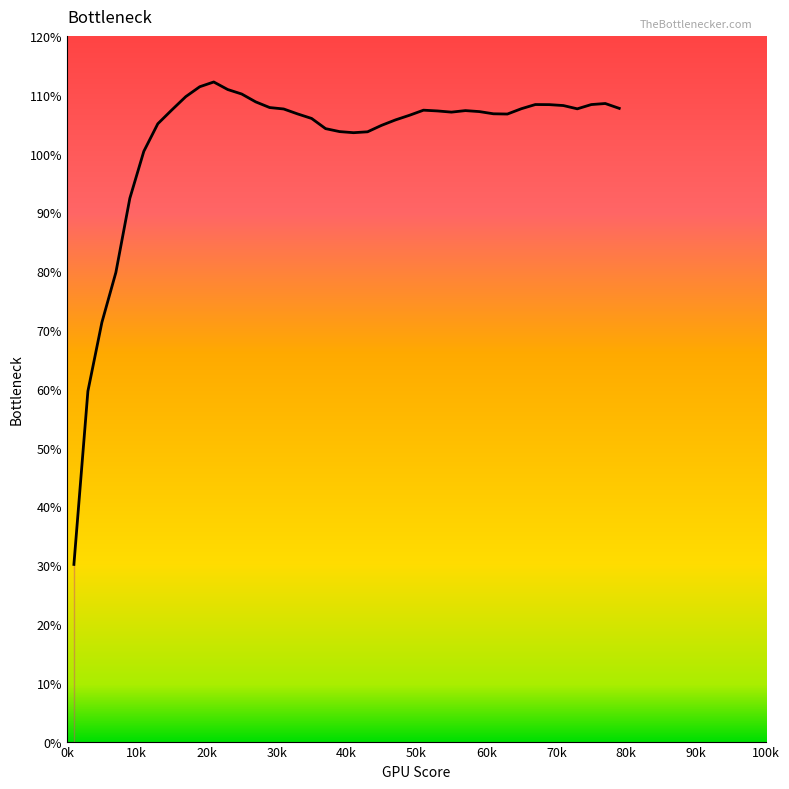

What is the difference between the maximum and minimum values?

82.0